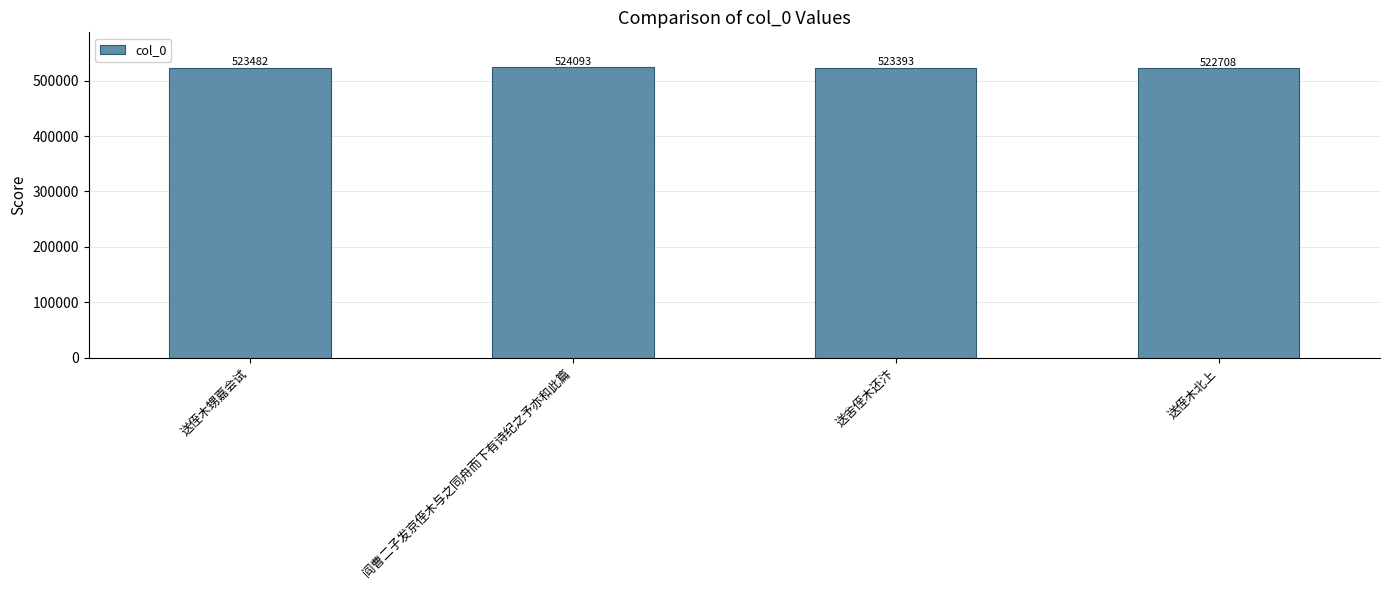

True or false: the data shows 523393 at 送舍侄木还汴.

True